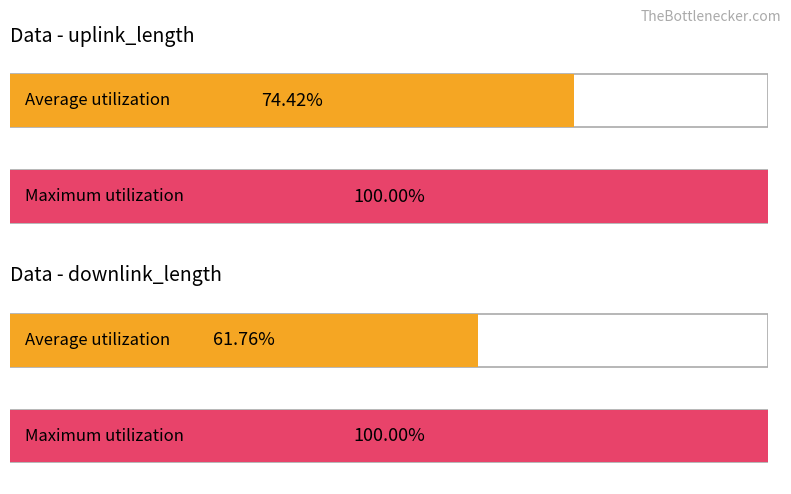

How many distinct data groups are displayed?

2